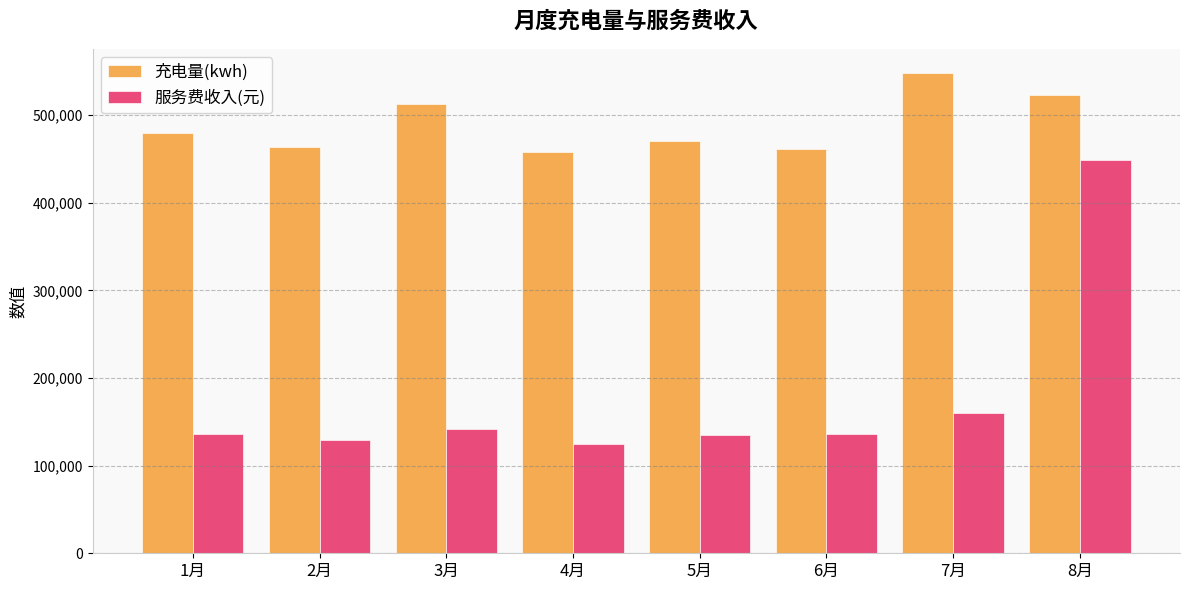

What position from the right is 1月?

8